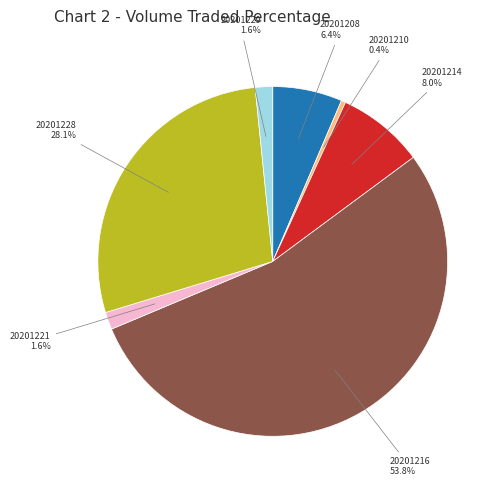

Does any single category account for the majority?

Yes